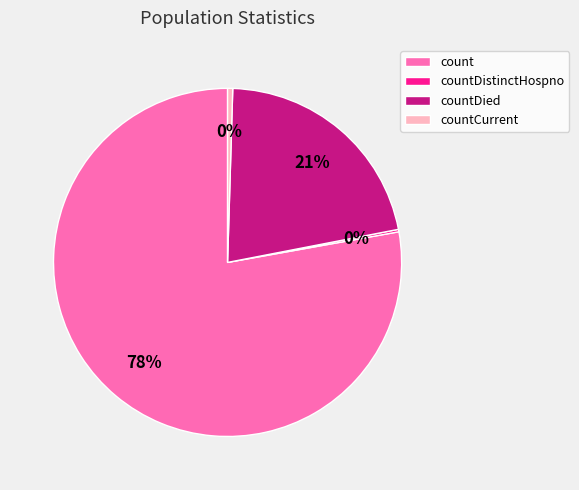

To the nearest percent, what is the average slice percentage?

25%